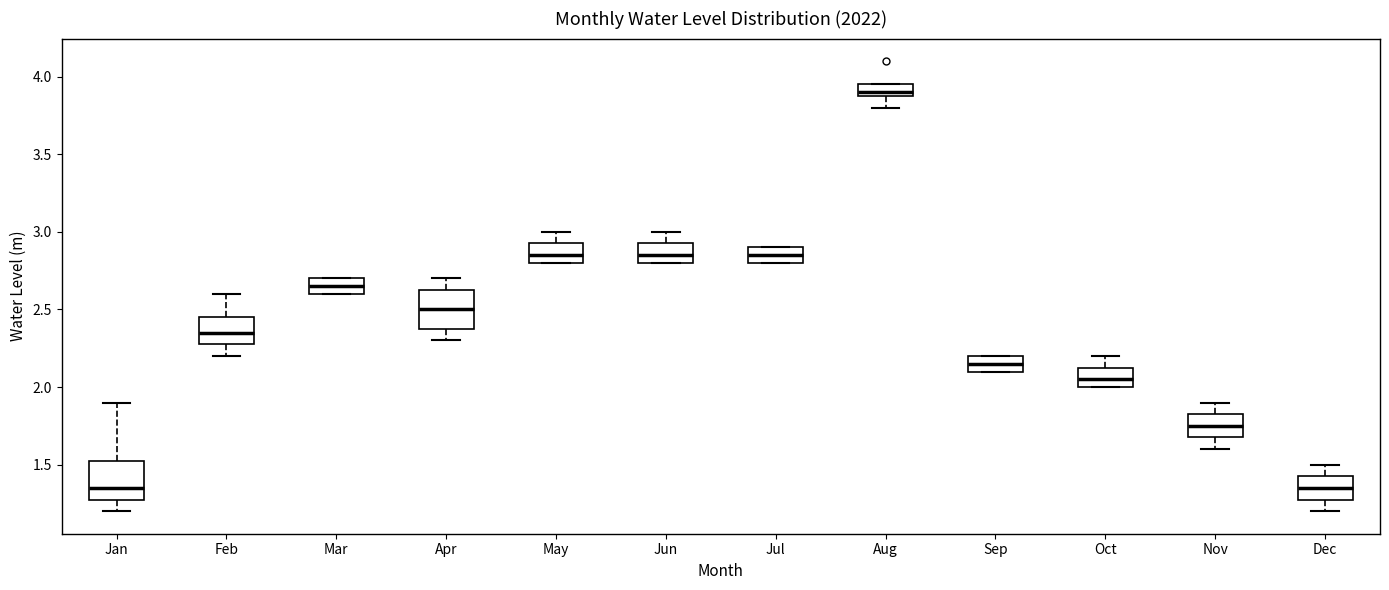

Where is the upper edge of the box for Jan on the y-axis? The values are not printed on the chart, so give them approximately, as read against the axis.

1.50